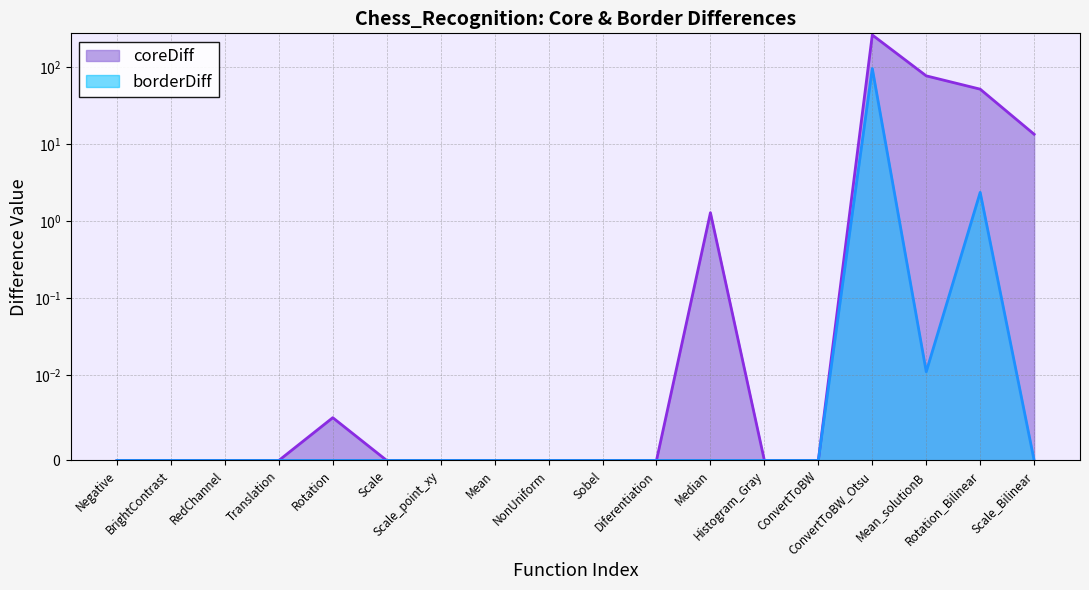

What position from the right is NonUniform?

10